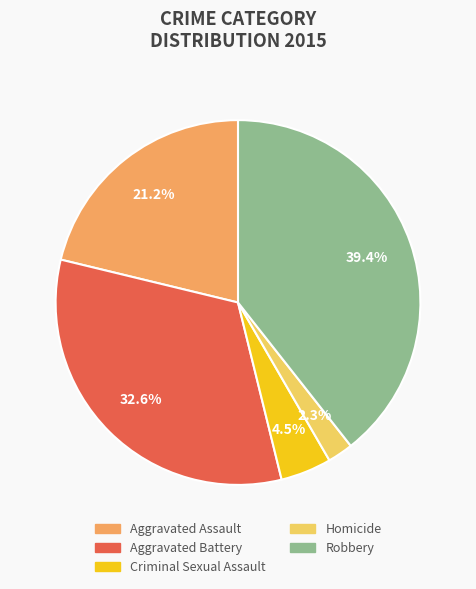

What percentage is the Aggravated Battery slice, to the nearest percent?

33%